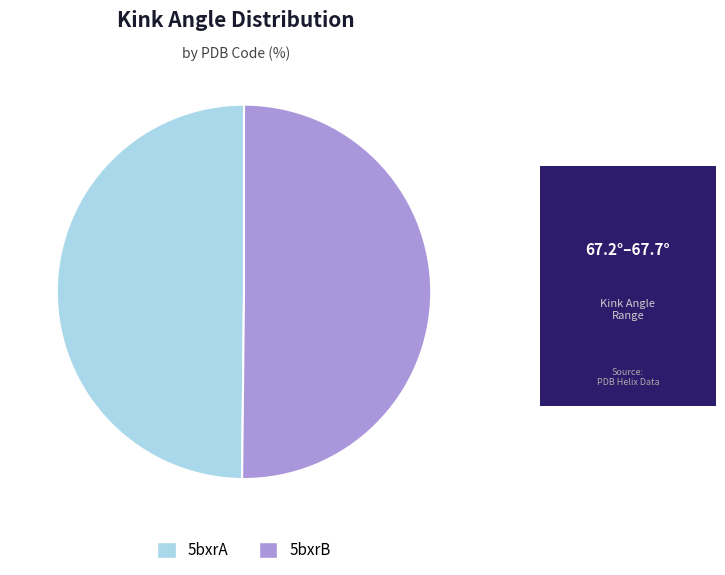

True or false: 5bxrA accounts for 38% of the total.

False